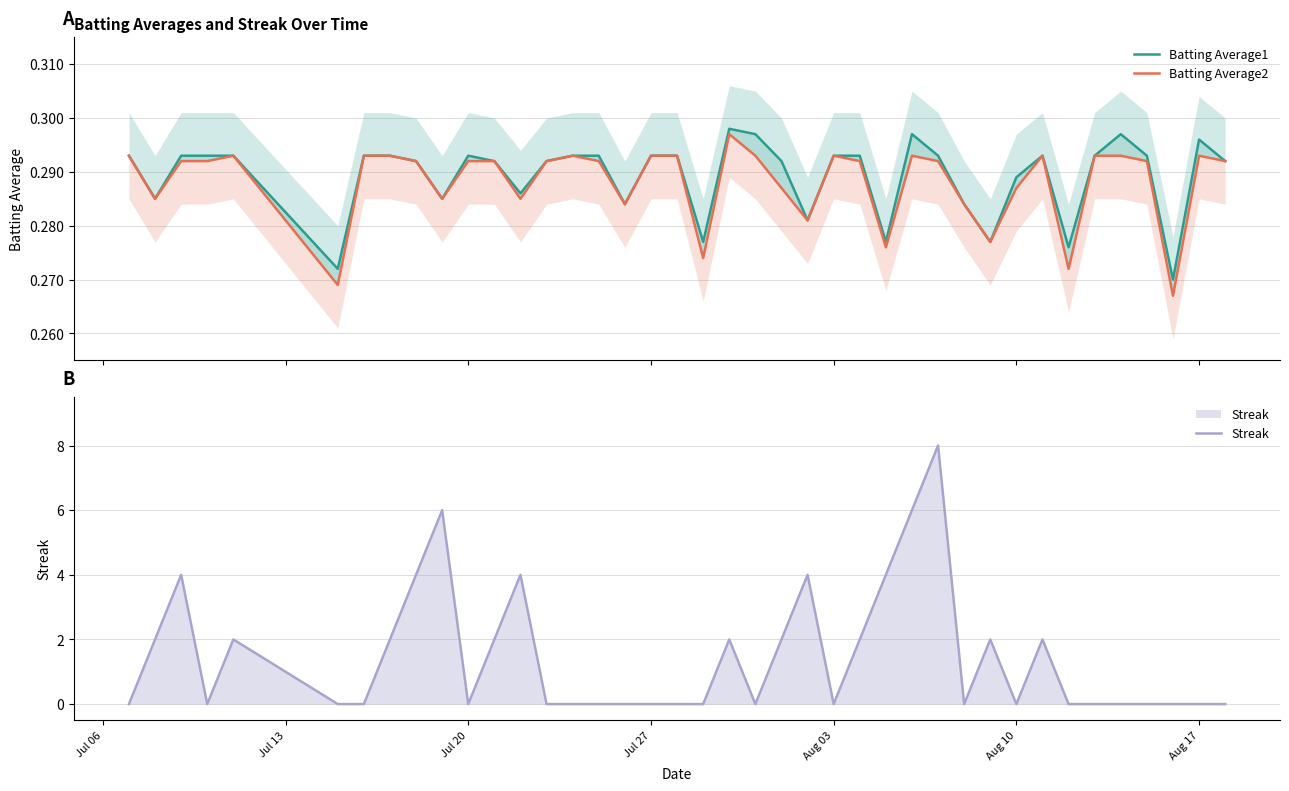

What is the difference between the second highest and second lowest values in the Streak series?

6.0